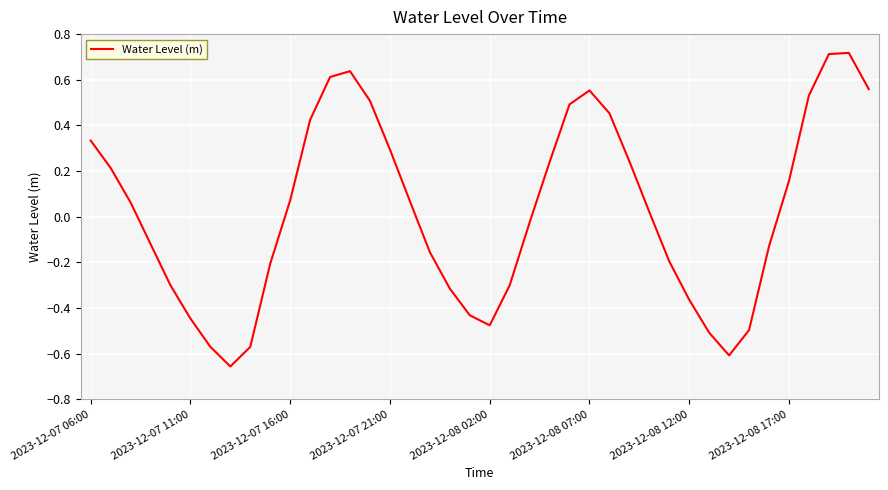

What is the difference between the maximum and minimum values?

1.4